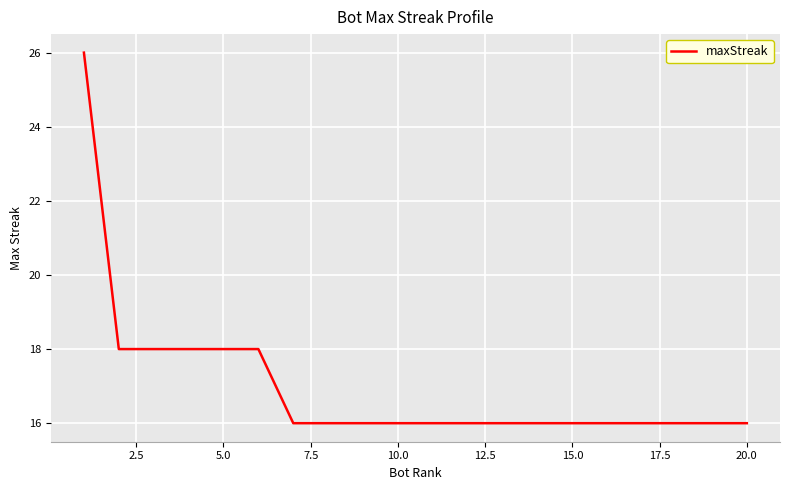

What is the difference between the maximum and minimum values?

10